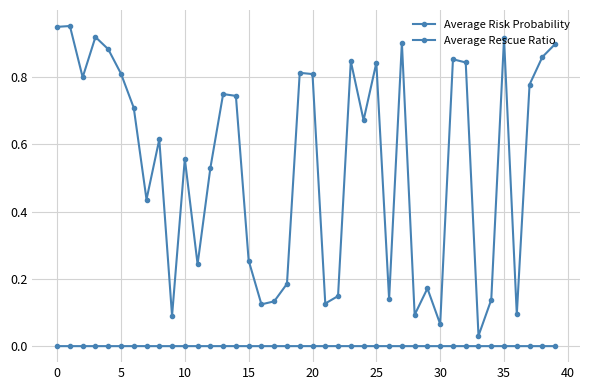

What is the value of the Average Risk Probability point at the 25th from the left?

0.7